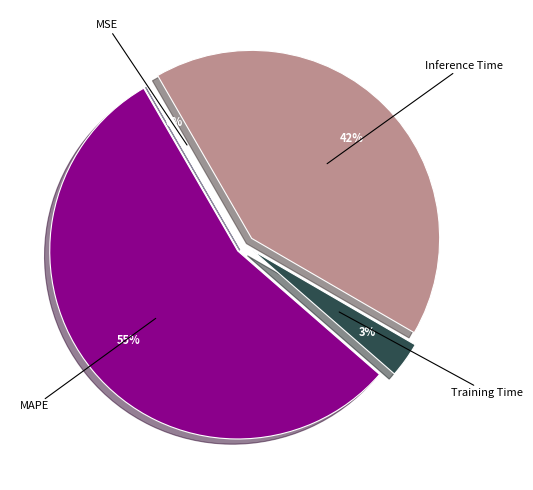

Is there any slice that represents more than half of the pie?

Yes